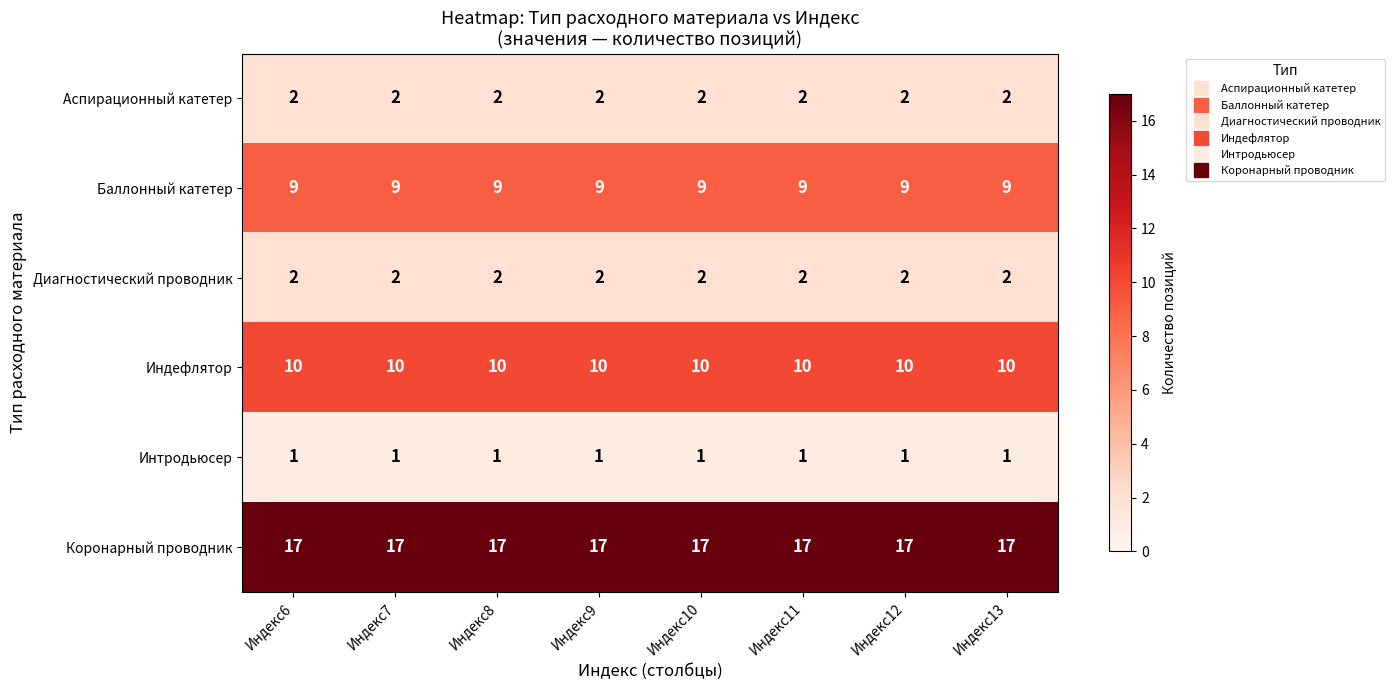

The value of Диагностический проводник at Индекс10 is 2. True or false?

True